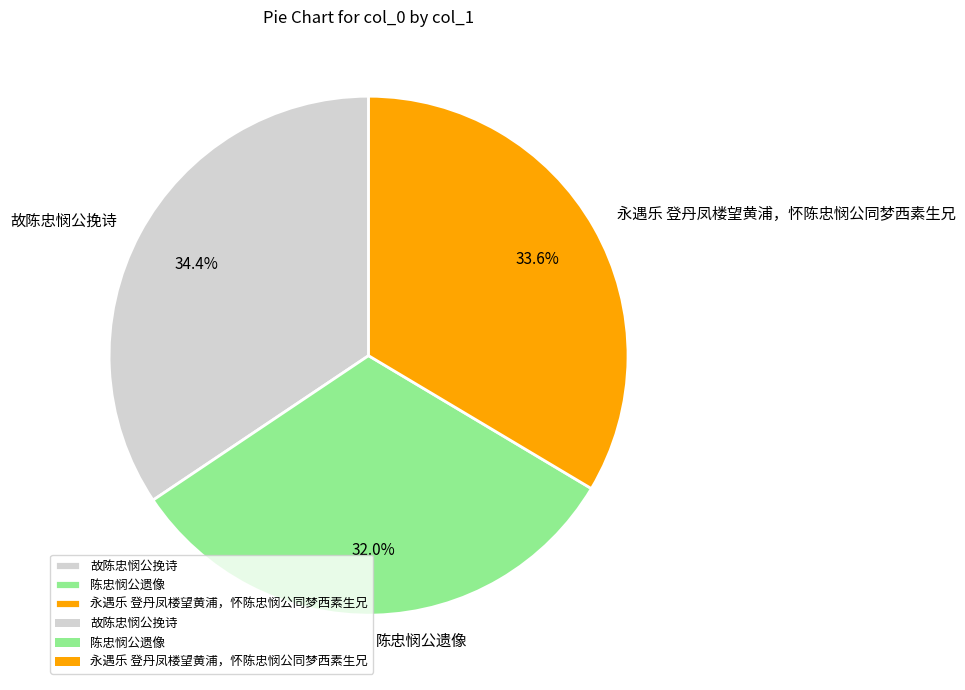

To the nearest percent, what portion does 陈忠悯公遗像 represent?

32%